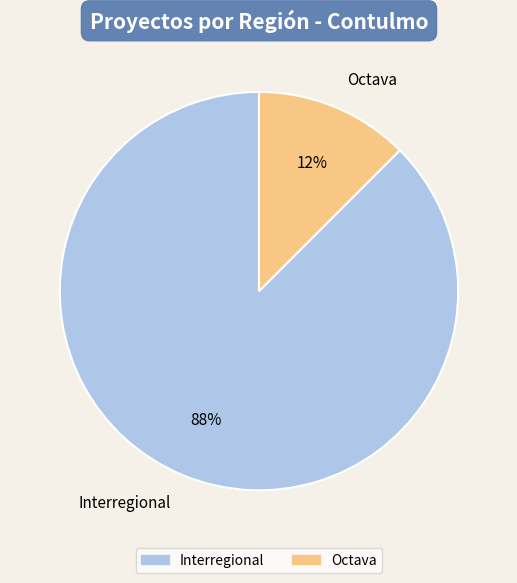

To the nearest percent, what is the average slice percentage?

50%